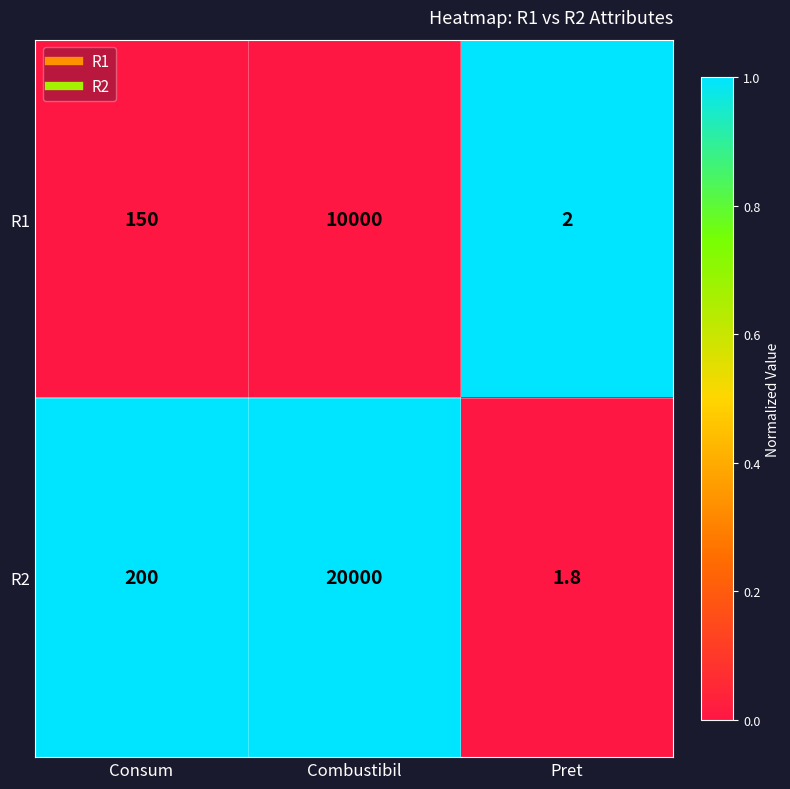

At Combustibil, list the series in order from smallest to largest.

R1, R2